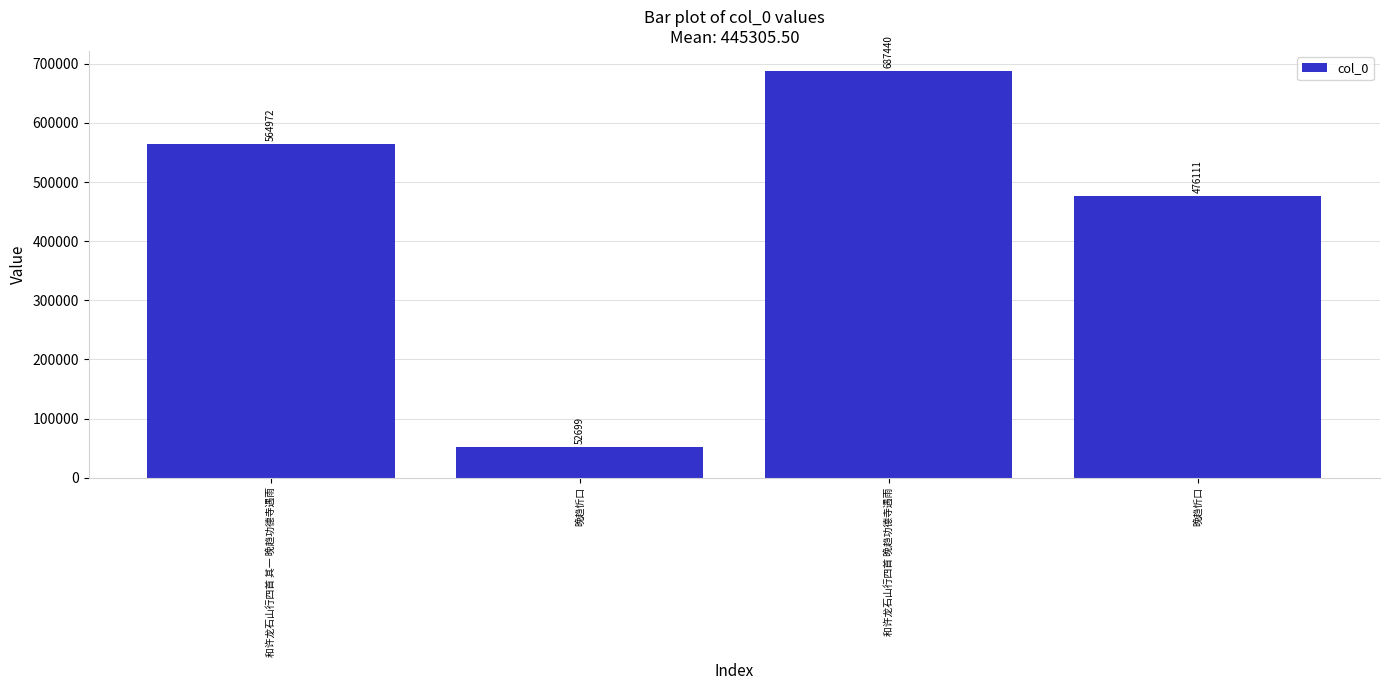

How many distinct data groups are displayed?

1